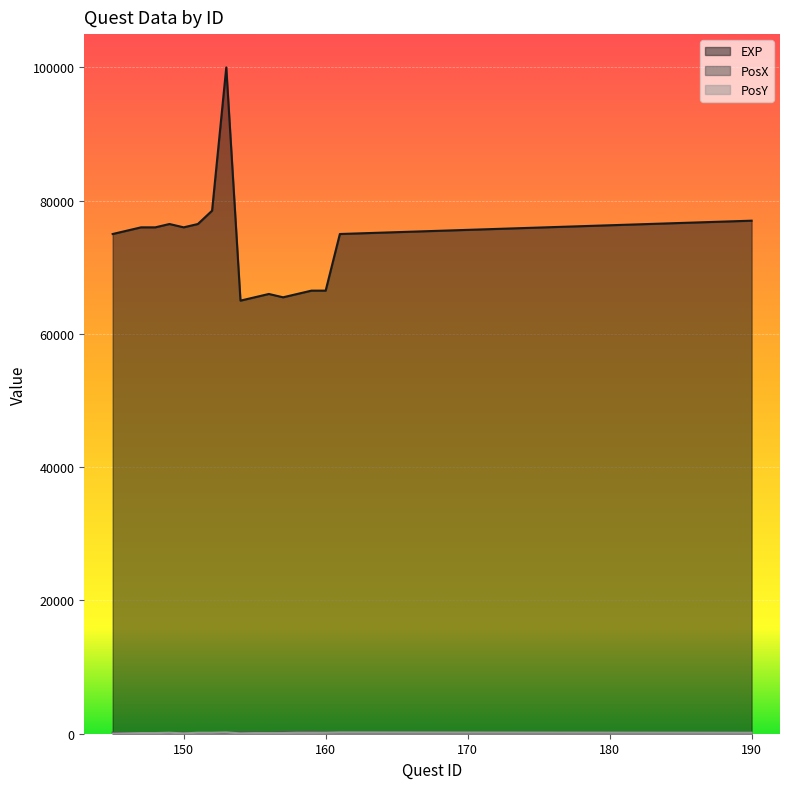

True or false: PosX and EXP intersect in this chart.

False